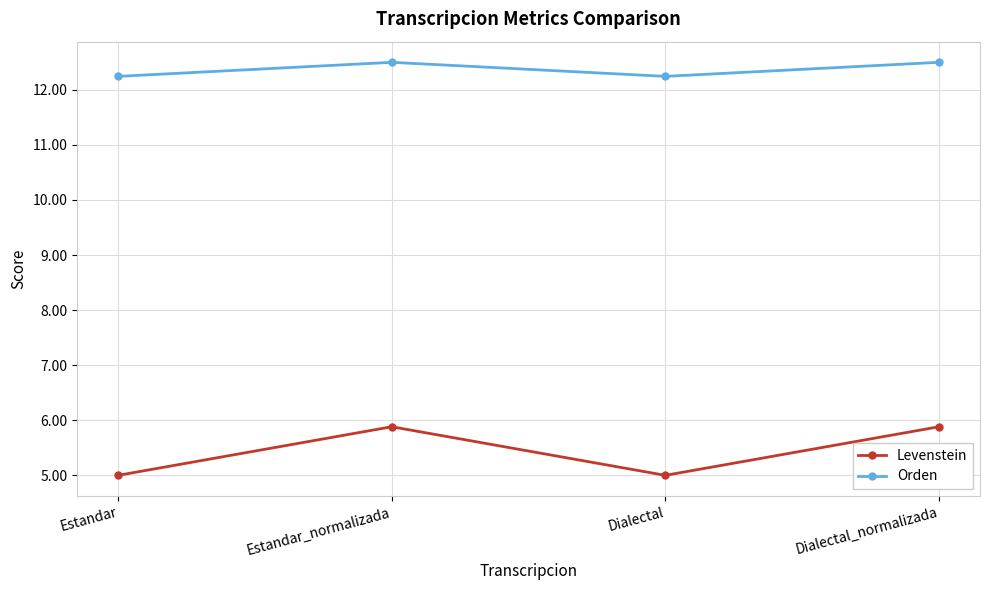

At Estandar, list the series in order from smallest to largest.

Levenstein, Orden